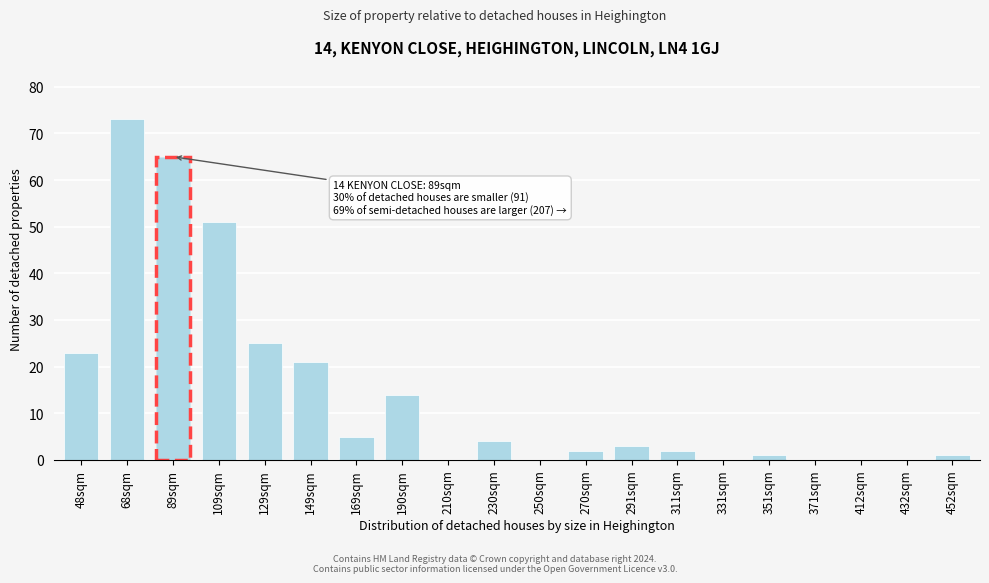

Reading right to left, what are all the values shown in this chart?

452sqm=1	432sqm=0	412sqm=0	371sqm=0	351sqm=1	331sqm=0	311sqm=2	291sqm=3	270sqm=2	250sqm=0	230sqm=4	210sqm=0	190sqm=14	169sqm=5	149sqm=21	129sqm=25	109sqm=51	89sqm=65	68sqm=73	48sqm=23